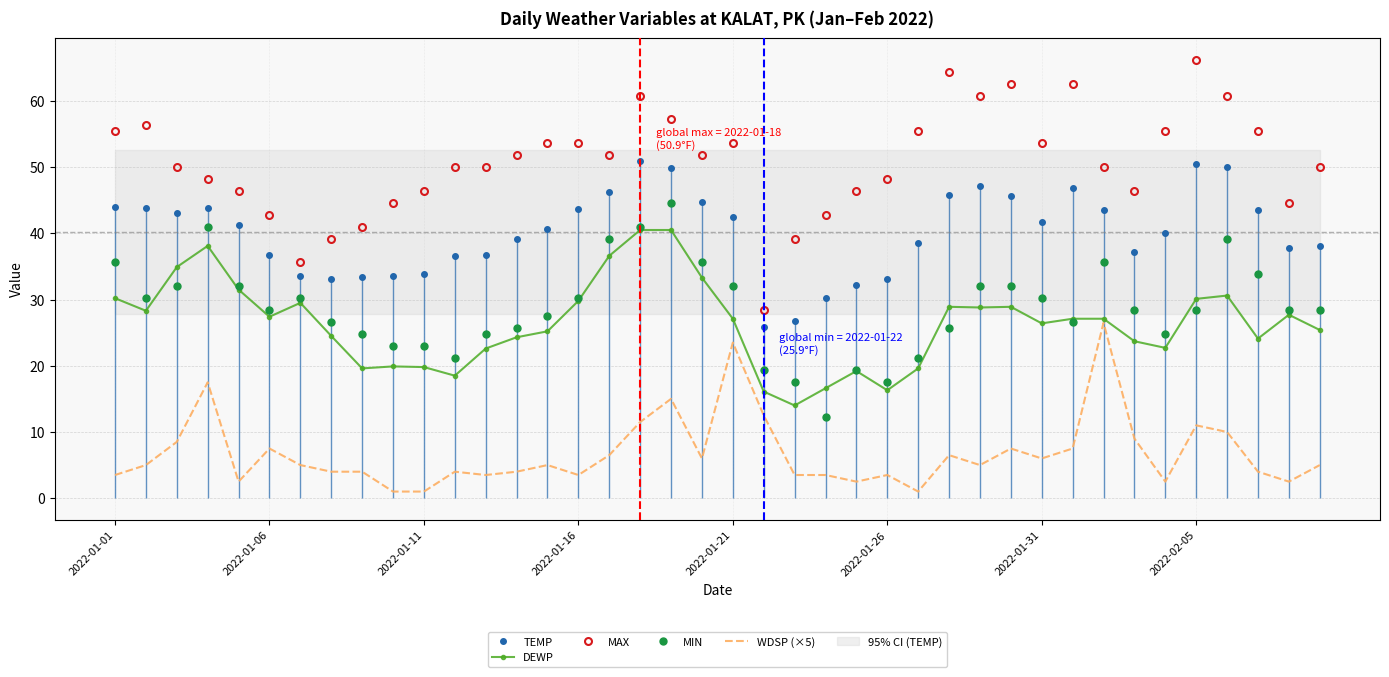

What is the highest value of the WDSP (×5) series?

26.5